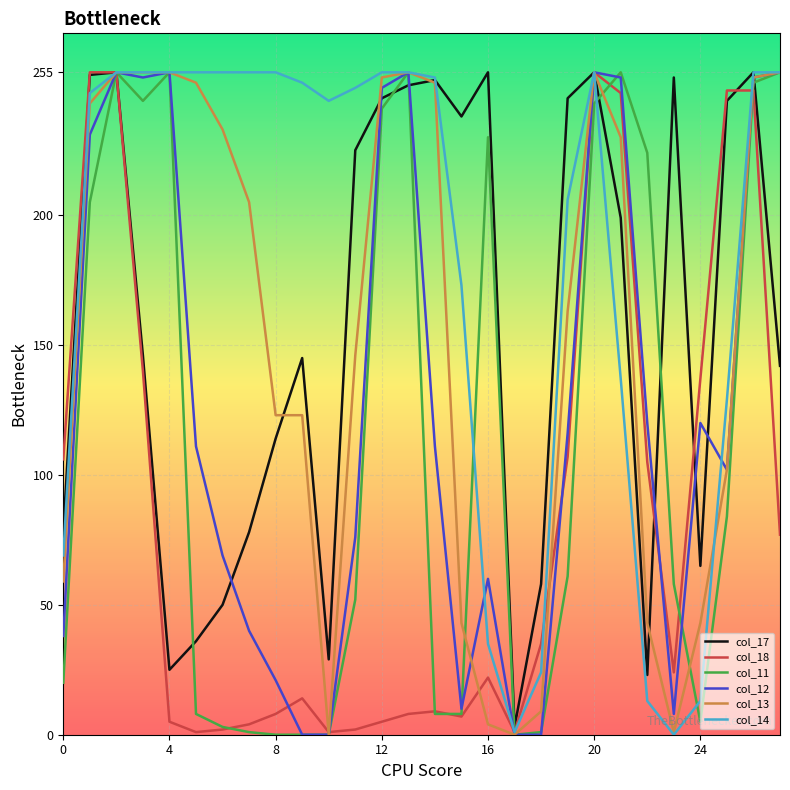

What is the maximum value shown in the chart?

255